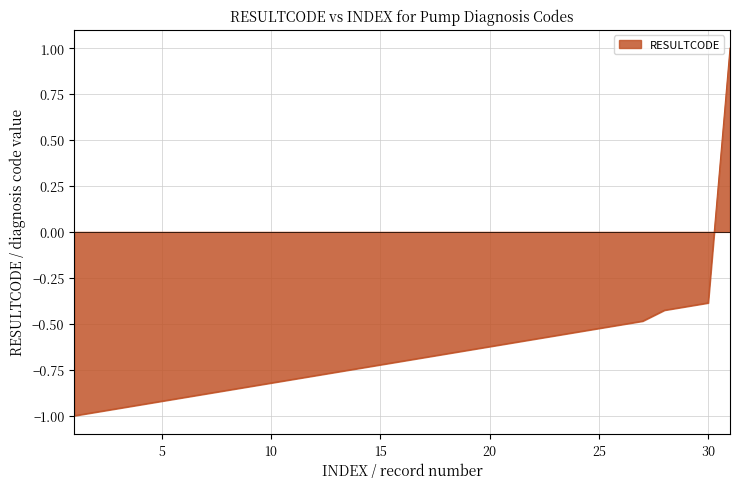

What is the maximum value shown in the chart?

1.0